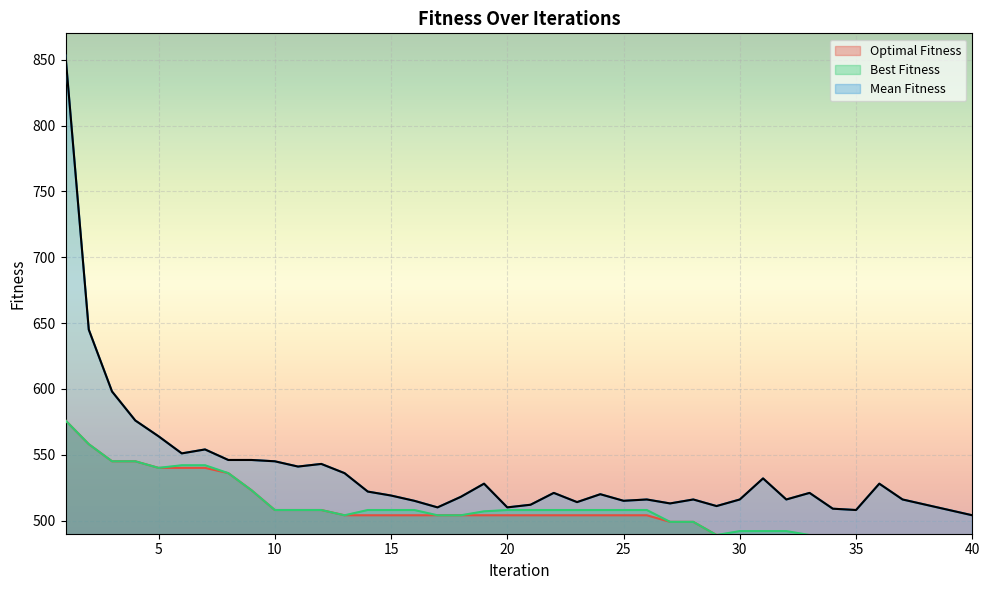

Reading left to right, what are all the values shown in this chart?

Optimal Fitness: 1=576	2=558	3=545	4=545	5=540	6=540	7=540	8=536	9=523	10=508	11=508	12=508	13=504	14=504	15=504	16=504	17=504	18=504	19=504	20=504	21=504	22=504	23=504	24=504	25=504	26=504	27=499	28=499	29=489	30=489	31=489	32=489	33=489	34=486	35=486	36=486	37=486	38=486	39=486	40=486
Best Fitness: 1=576	2=558	3=545	4=545	5=540	6=542	7=542	8=536	9=523	10=508	11=508	12=508	13=504	14=508	15=508	16=508	17=504	18=504	19=507	20=508	21=508	22=508	23=508	24=508	25=508	26=508	27=499	28=499	29=489	30=492	31=492	32=492	33=489	34=486	35=486	36=486	37=489	38=486	39=486	40=486
Mean Fitness: 1=853	2=645	3=598	4=576	5=564	6=551	7=554	8=546	9=546	10=545	11=541	12=543	13=536	14=522	15=519	16=515	17=510	18=518	19=528	20=510	21=512	22=521	23=514	24=520	25=515	26=516	27=513	28=516	29=511	30=516	31=532	32=516	33=521	34=509	35=508	36=528	37=516	38=512	39=508	40=504